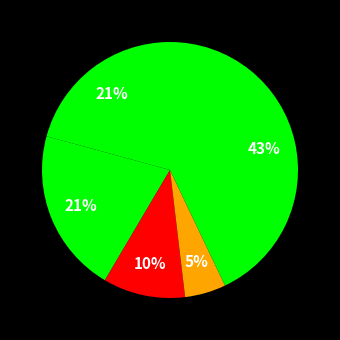

To the nearest percent, what is the difference between the largest and smallest slice percentages?

38%